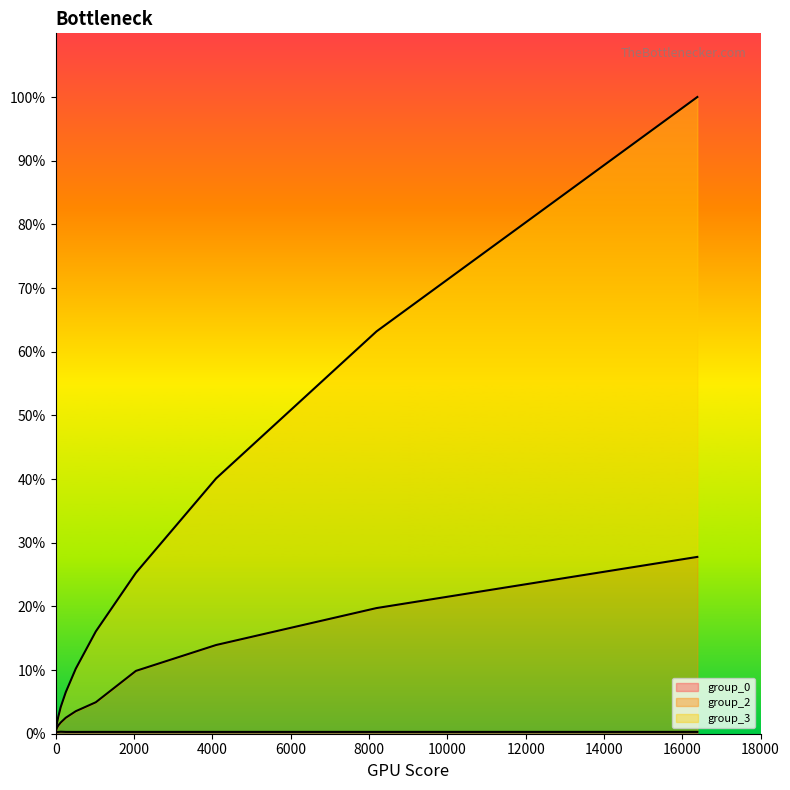

Which has a higher value, 512 or 2048?

2048